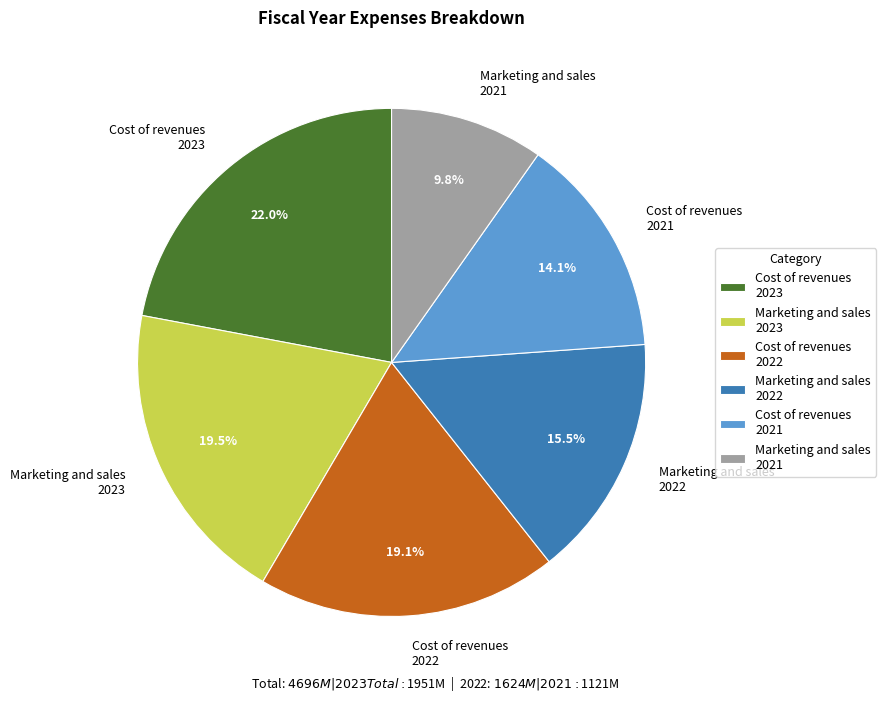

How many segments does this pie chart have?

6